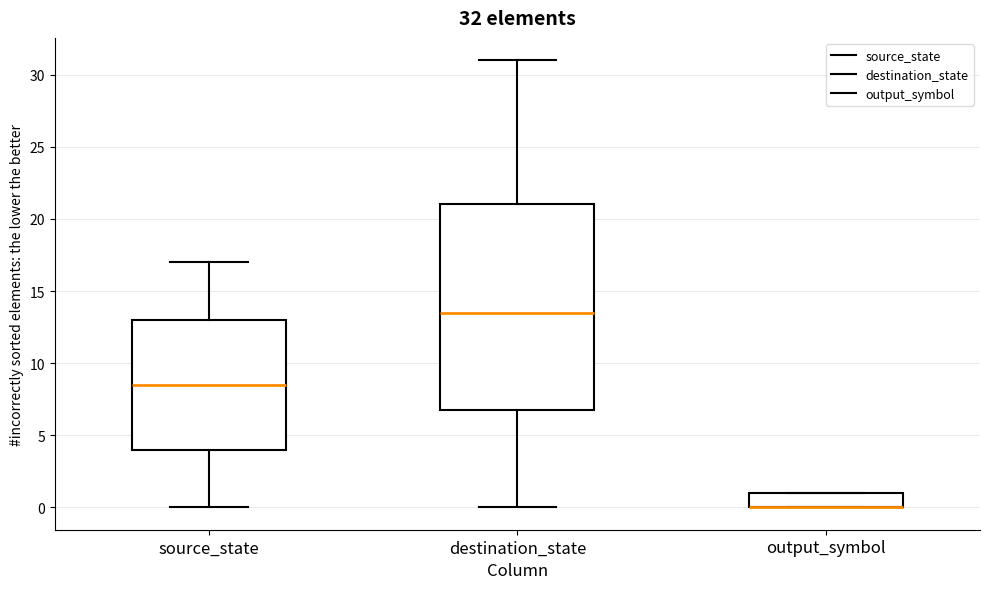

Comparing the boxes themselves (not the whiskers), which one is the tallest?

destination_state